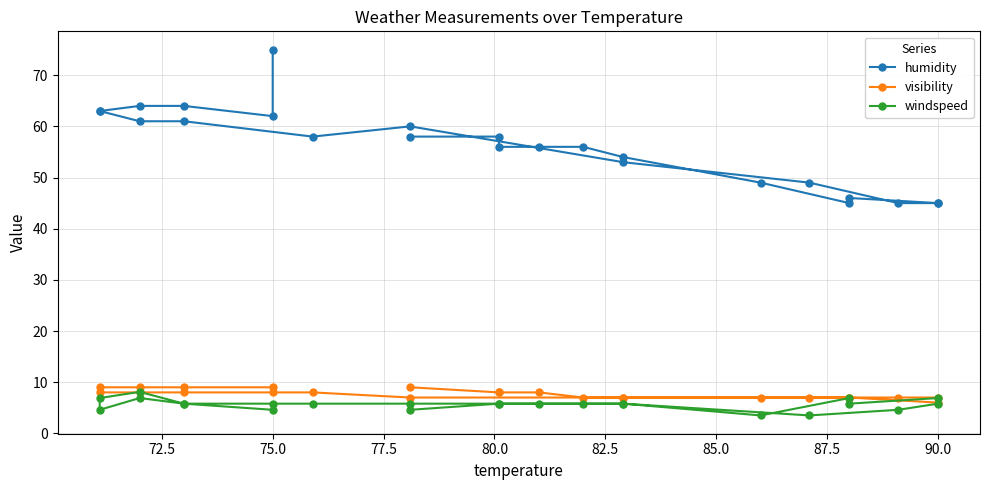

What is the difference between the highest and lowest values at 90.0?

39.2